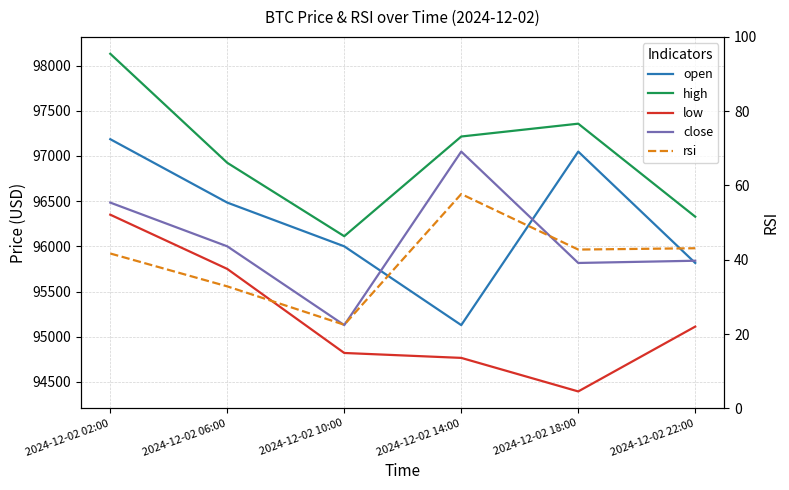

How many distinct data groups are displayed?

5